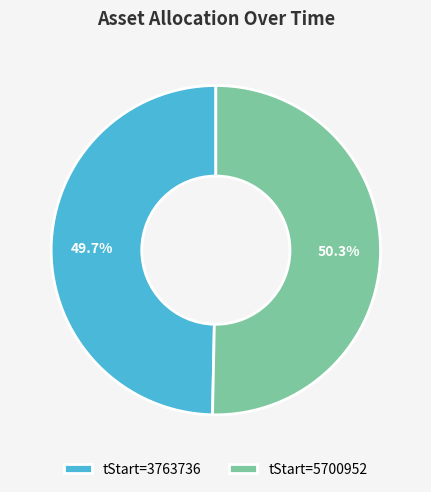

How many segments does this pie chart have?

2